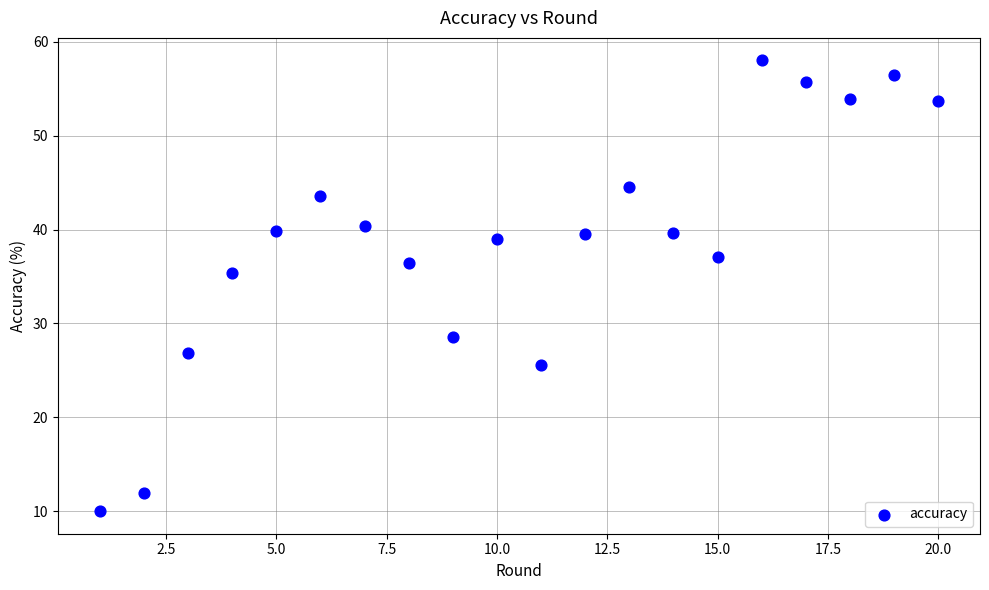

What Y value in the scatter plot is closest to 34?

35.4